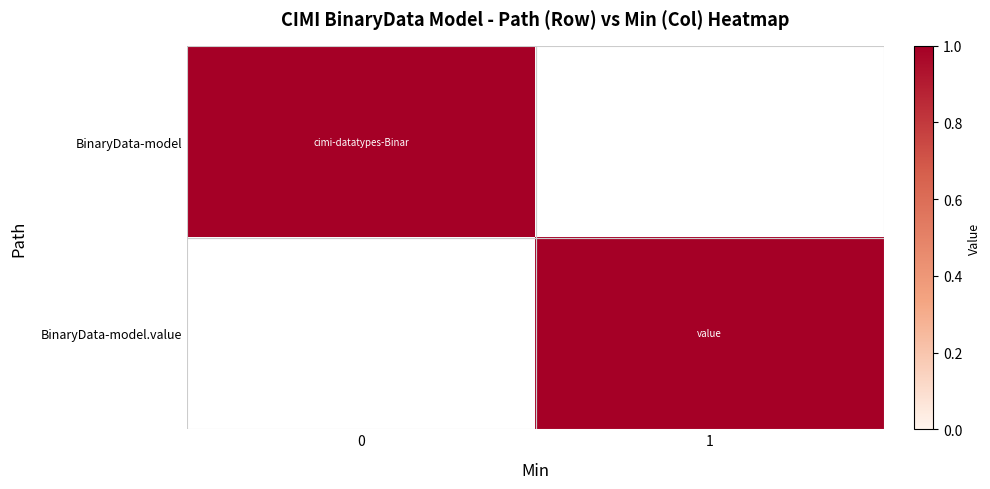

What is the total value across all series at 0?

1